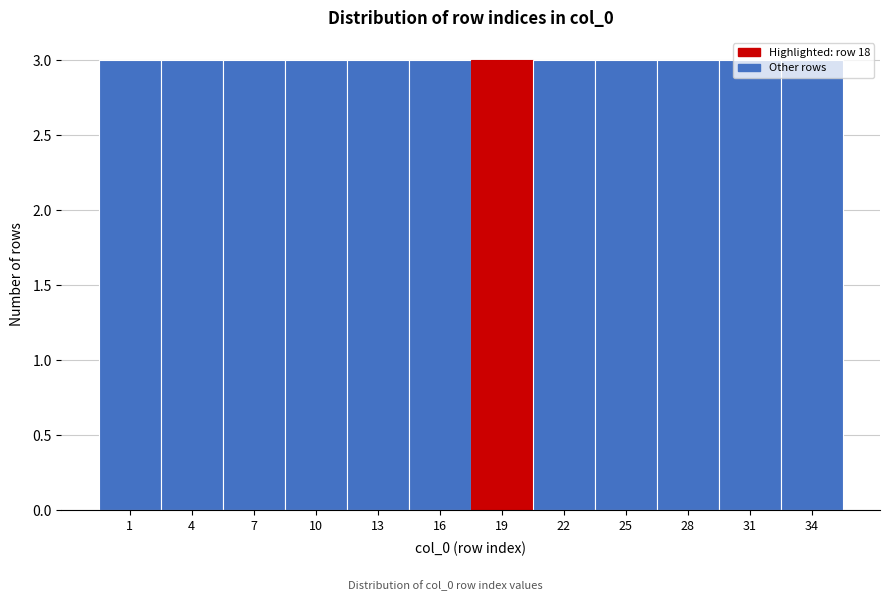

What is the height of the bar covering -0.5 to 2.5 on the x-axis? The values are not printed on the chart, so give them approximately, as read against the axis.

3